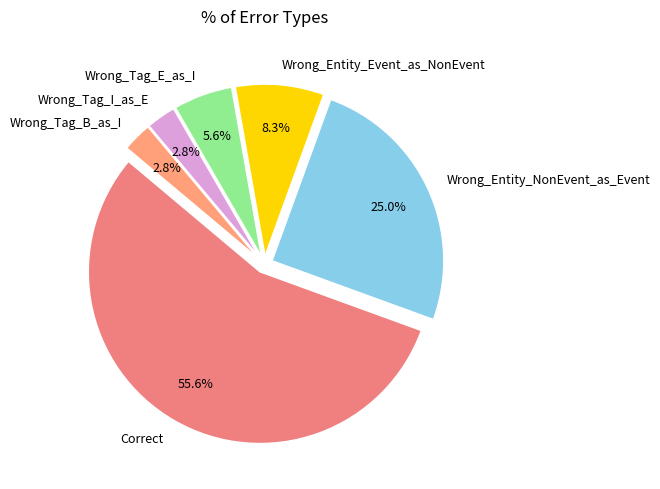

What is the total percentage of Wrong_Entity_Event_as_NonEvent and Wrong_Tag_I_as_E?

11.1%